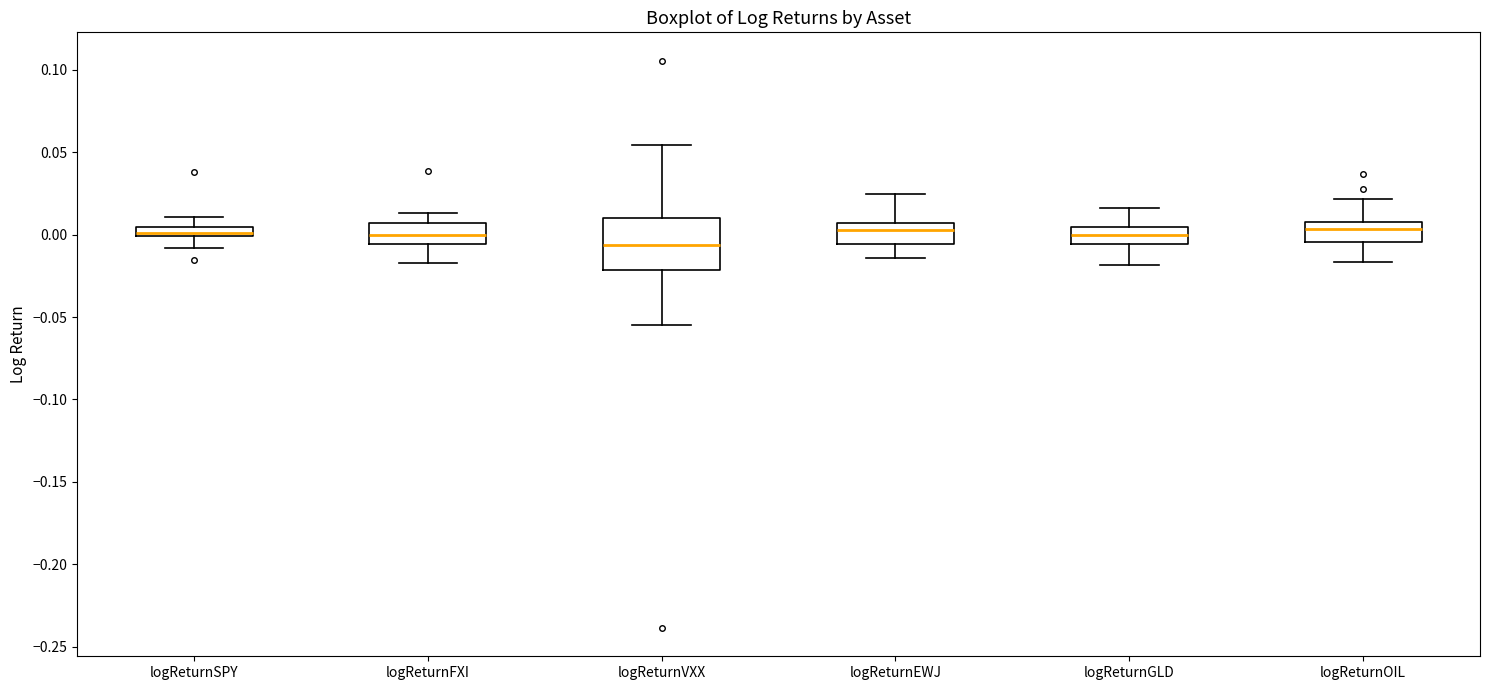

Where is the lower edge of the box for logReturnEWJ on the y-axis? The values are not printed on the chart, so give them approximately, as read against the axis.

-0.005